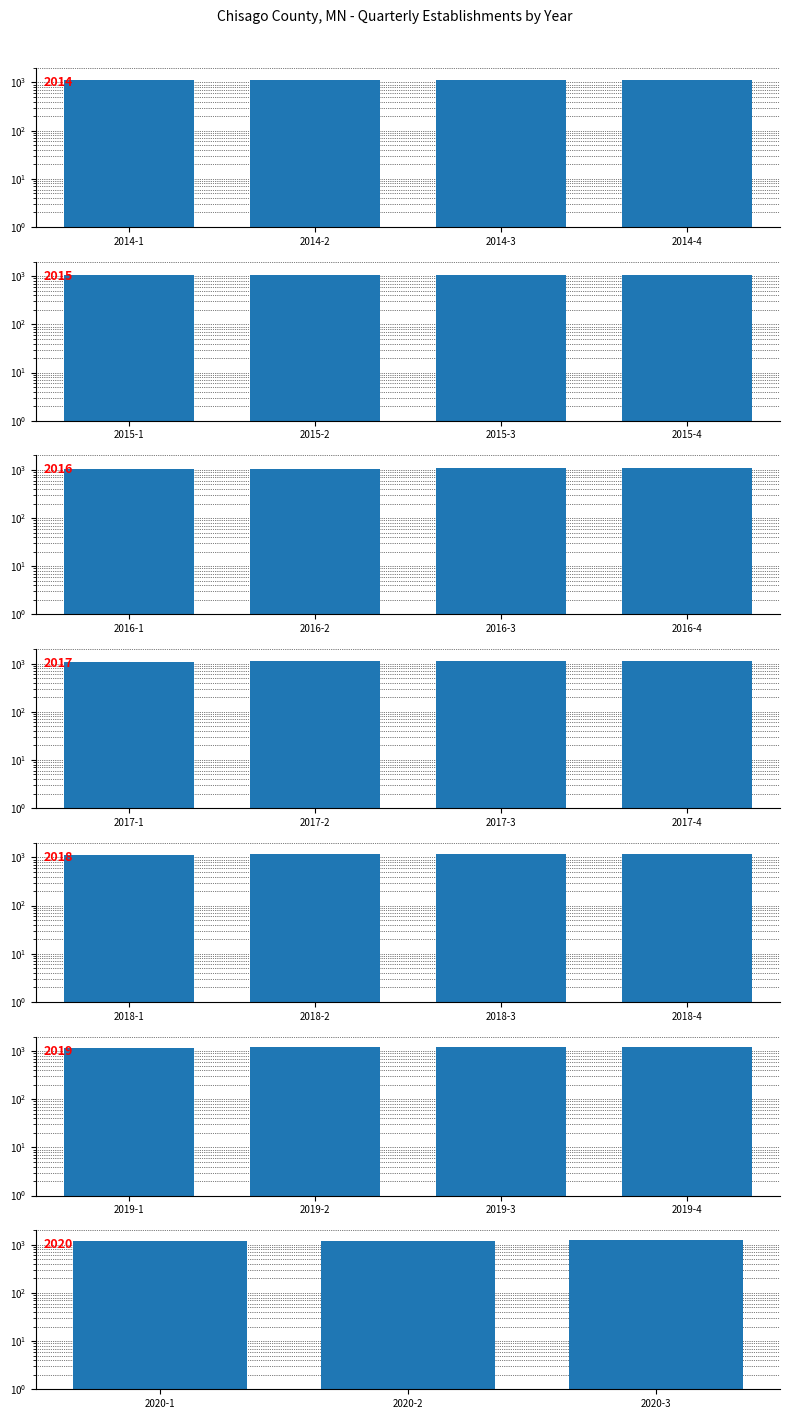

Does the chart contain any negative values?

No